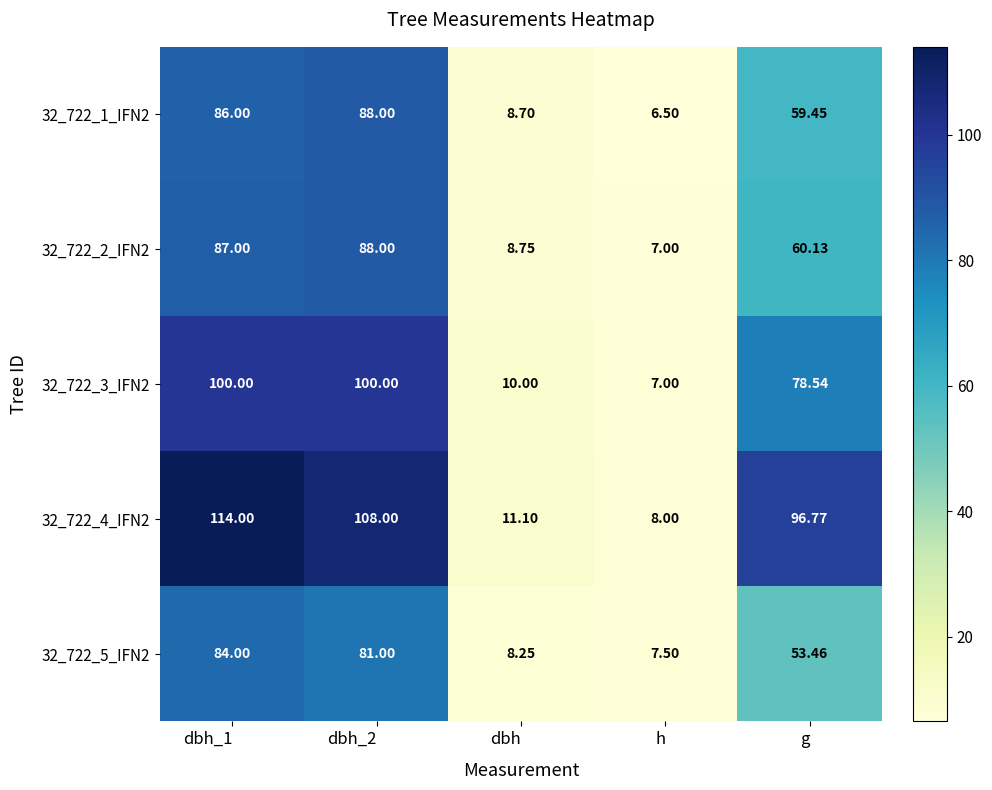

Which category has the lowest value in the 32_722_4_IFN2 series?

h